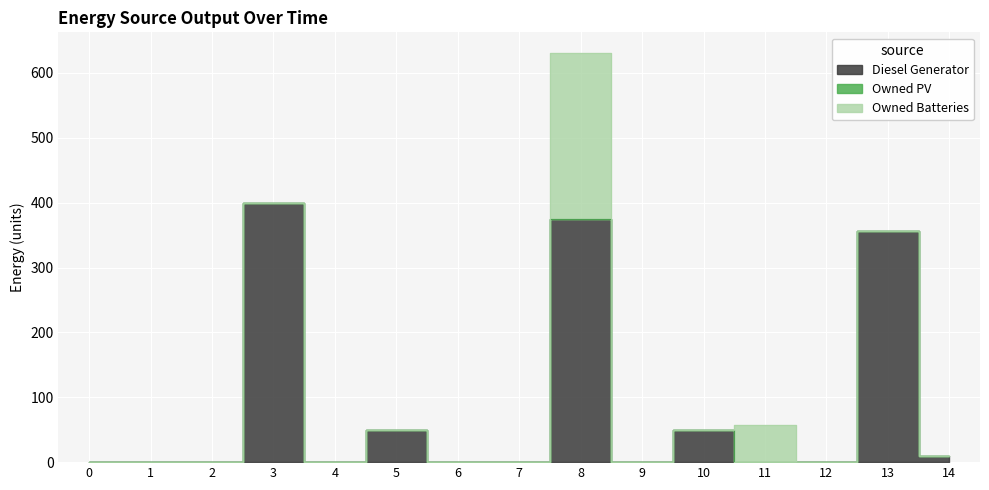

The value of Owned Batteries at 8 is 256. True or false?

True